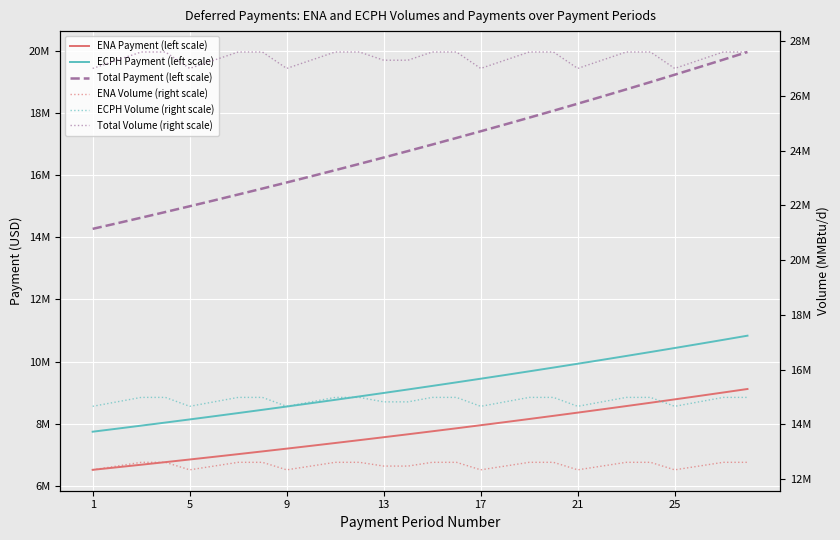

At which category does the chart reach its minimum across all series?

1